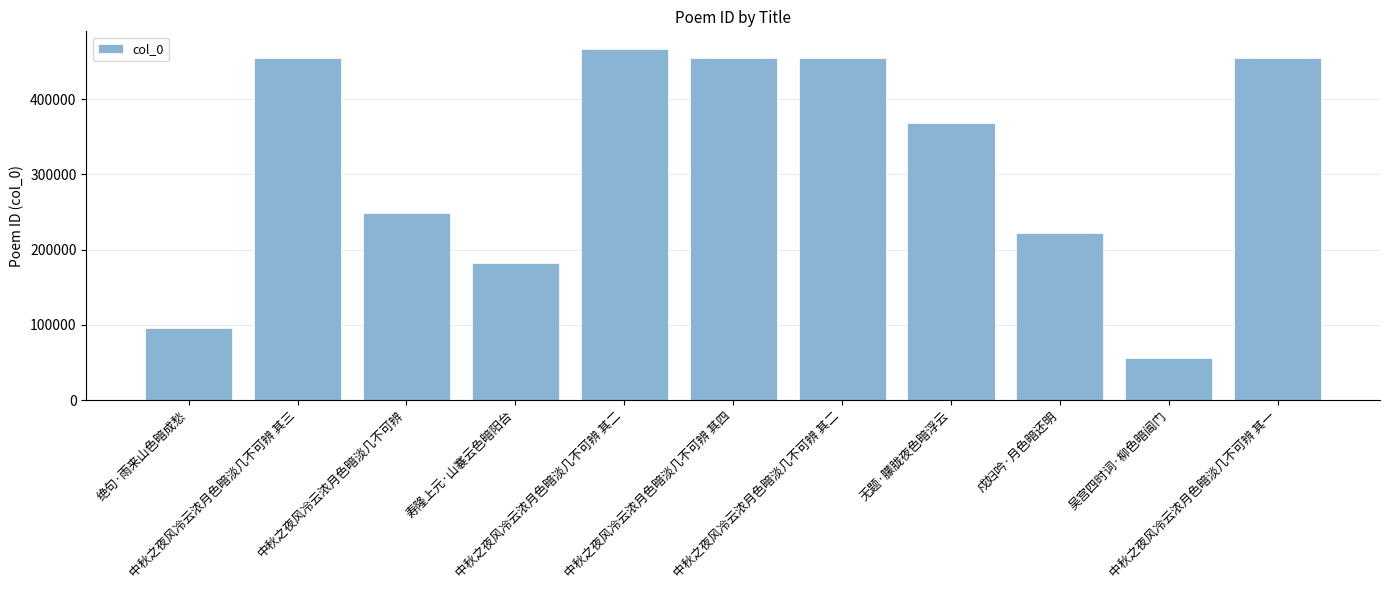

What value does the data have at 吴宫四时词·柳色暗阊门?

56318